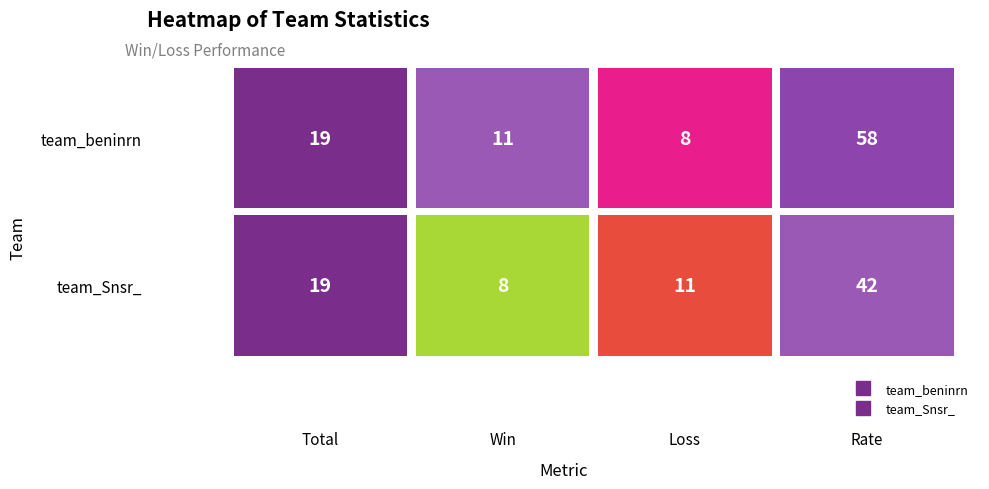

How many categories are shown in the chart?

4